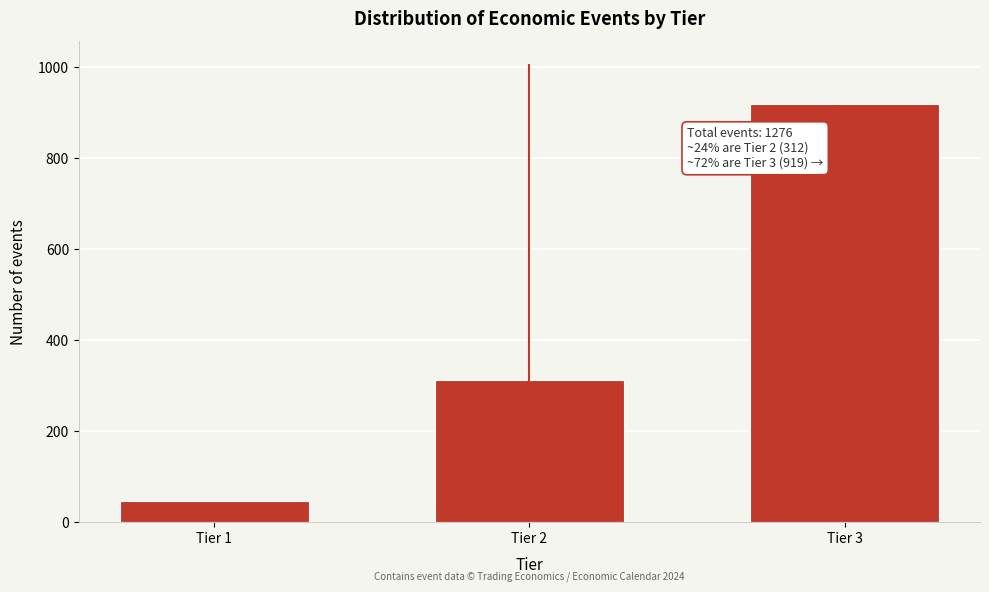

Reading right to left, extract all data points from this chart.

919	312	45